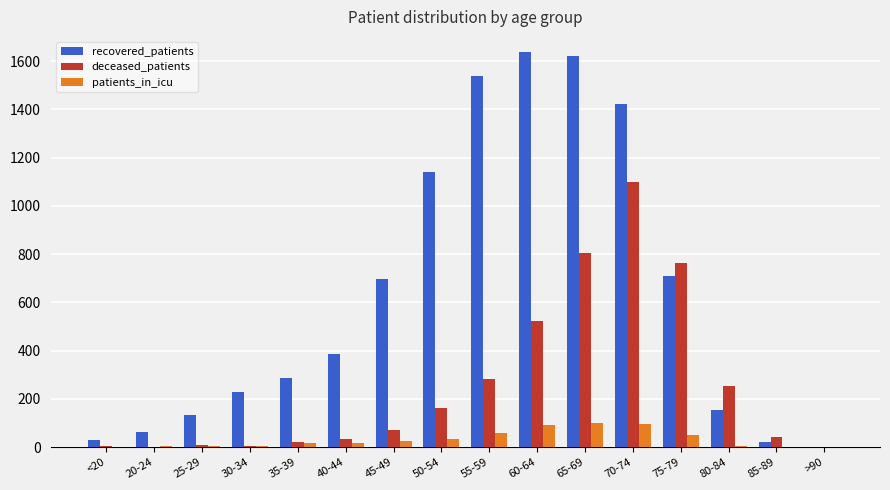

The value of deceased_patients at 70-74 is 1099. True or false?

True